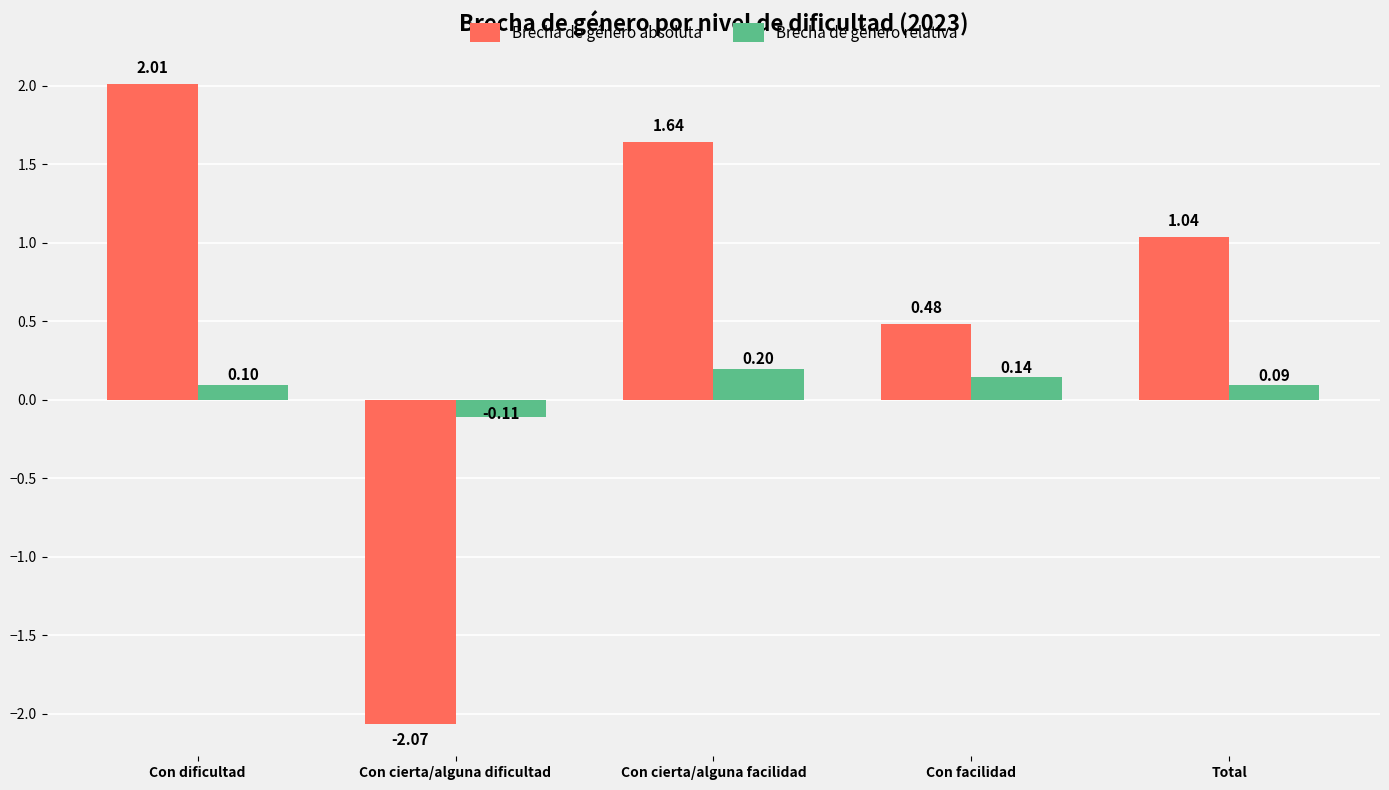

Which series changed the most between Con cierta/alguna dificultad and Con cierta/alguna facilidad?

Brecha de género absoluta